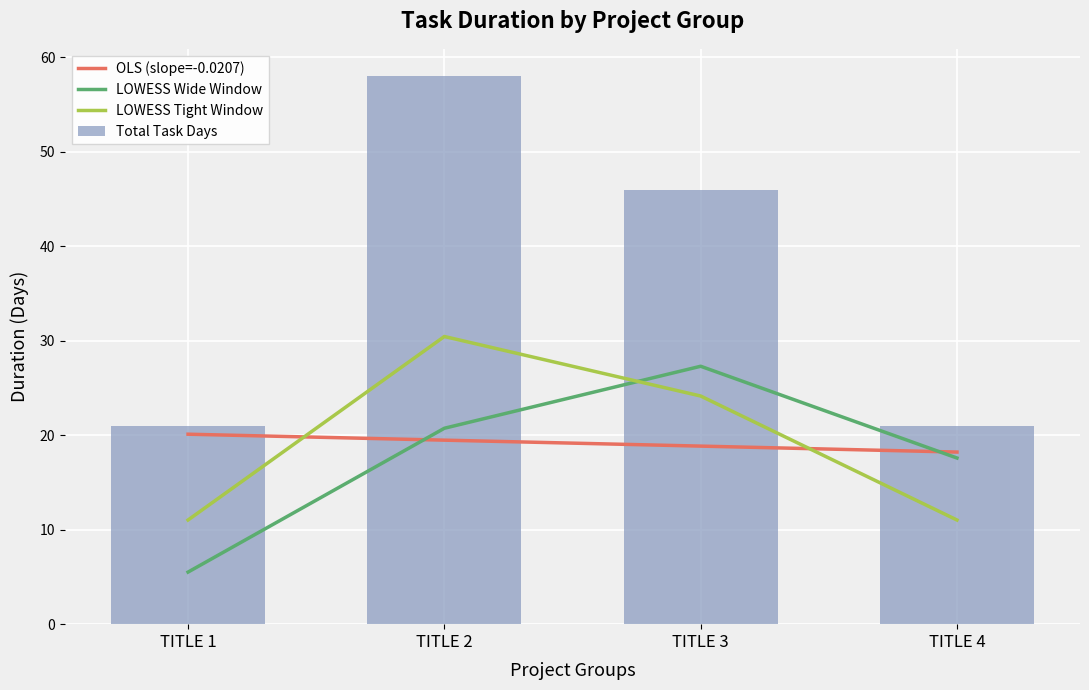

How many LOWESS Wide Window values are between 0 and 1?

4